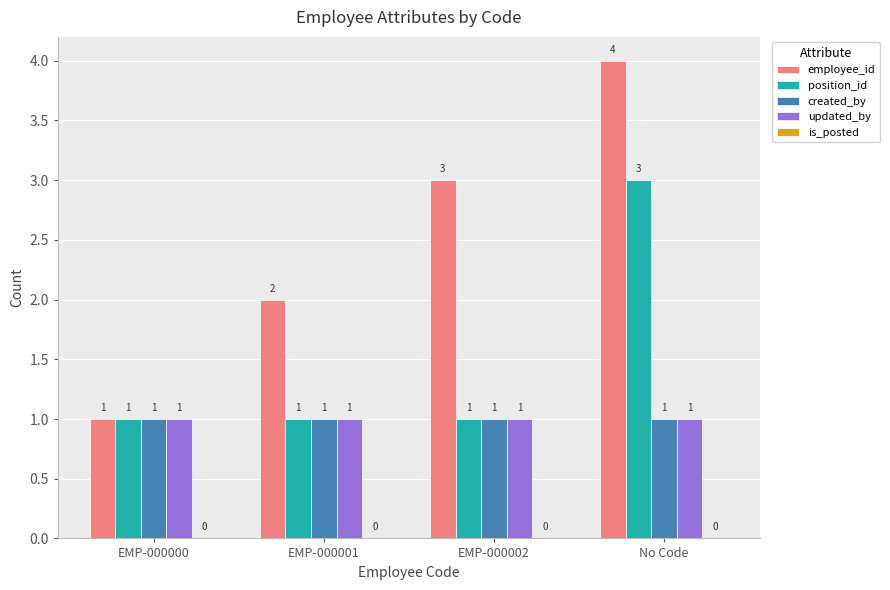

What is the total value across all series at EMP-000001?

5